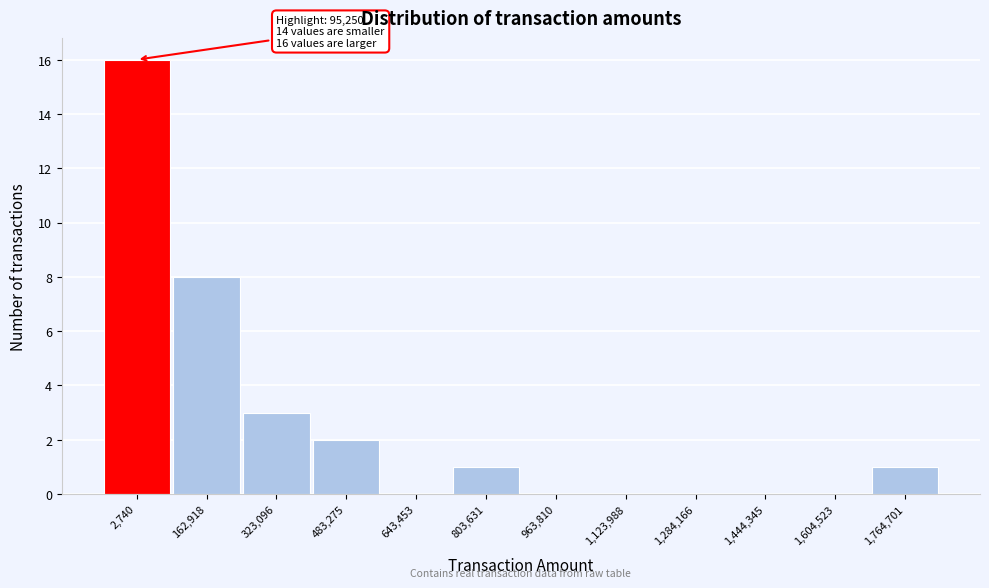

Reading right to left, list all the values displayed in this chart.

1,764,701=1	1,604,523=0	1,444,345=0	1,284,166=0	1,123,988=0	963,810=0	803,631=1	643,453=0	483,275=2	323,096=3	162,918=8	2,740=16